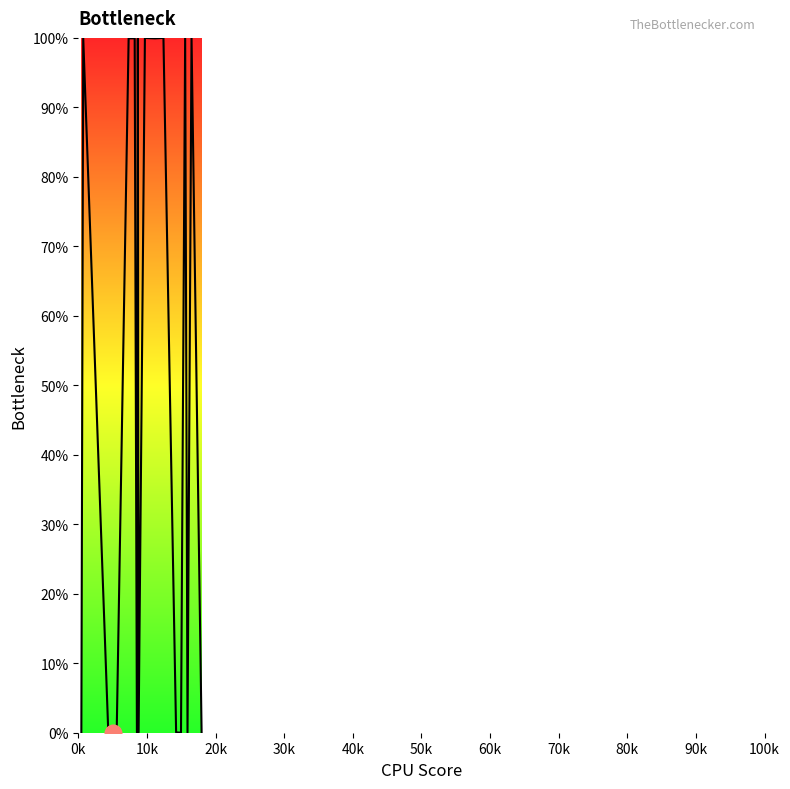

What is the difference between the maximum and minimum values?

100.0